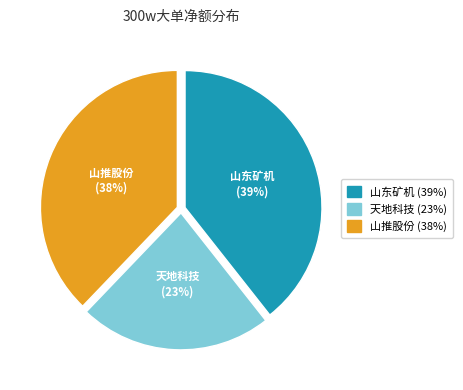

Is there a majority slice in this chart?

No